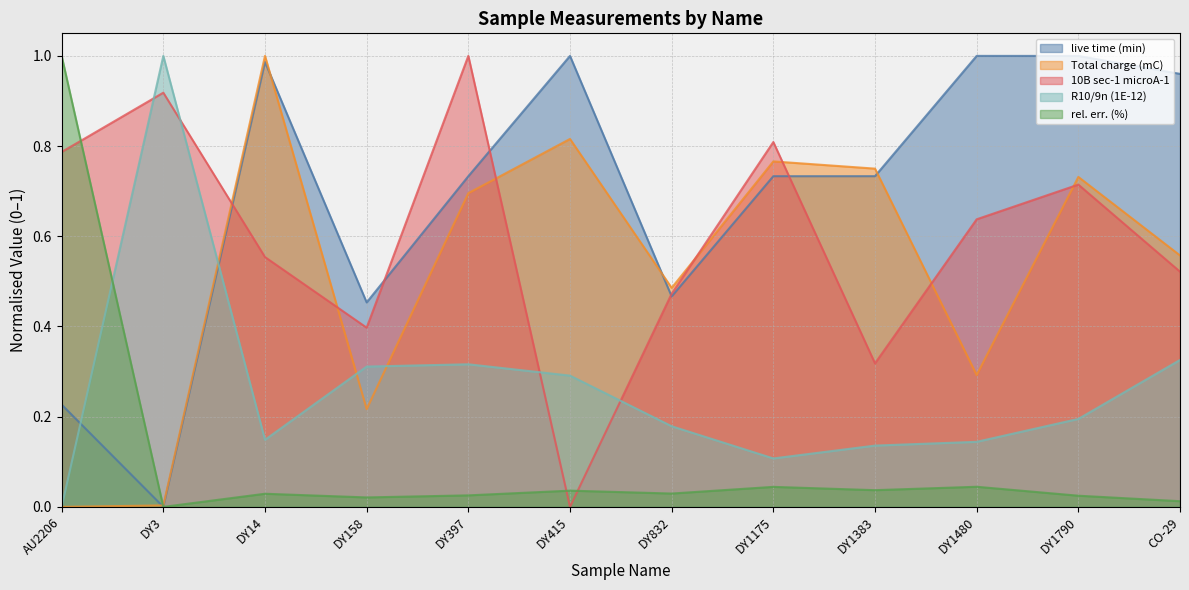

True or false: 10B sec-1 microA-1 has more than 1 points higher than both neighbors.

True